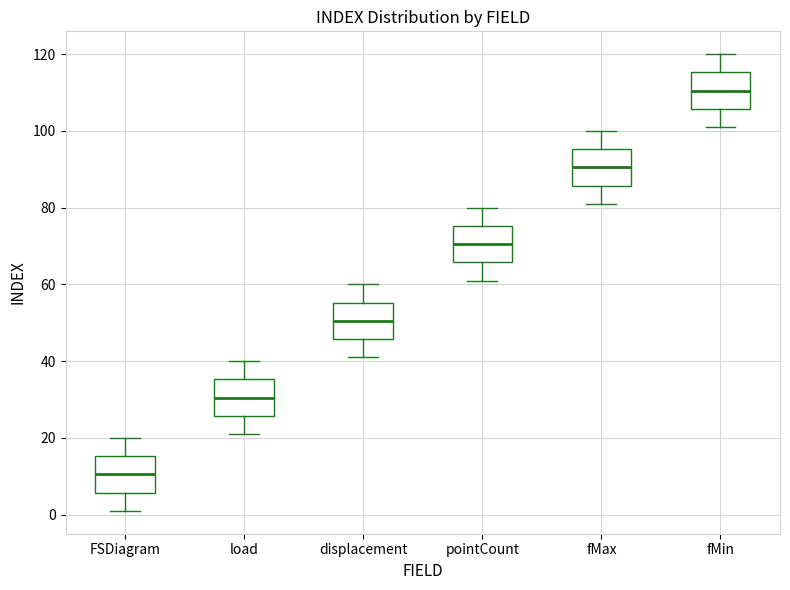

Where is the lower edge of the box for pointCount on the y-axis? The values are not printed on the chart, so give them approximately, as read against the axis.

66